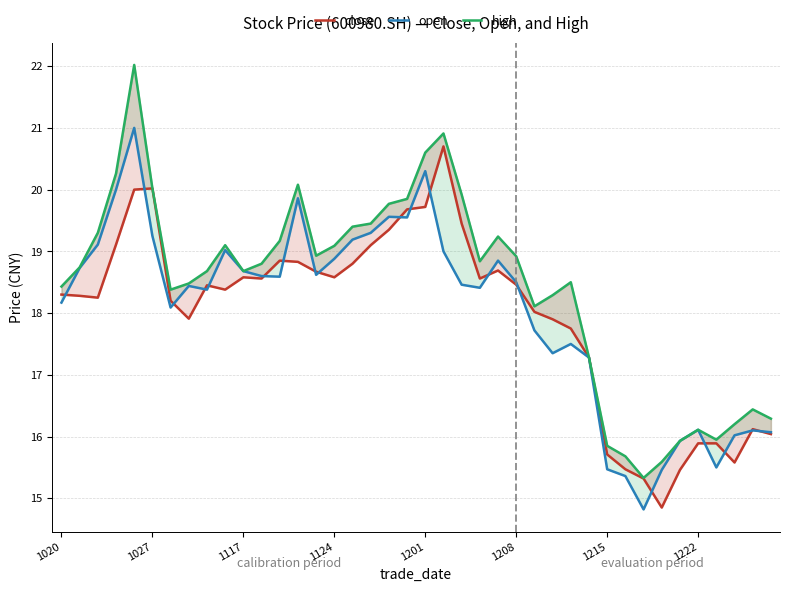

Is it true that close equals 26.5 at 1027?

False